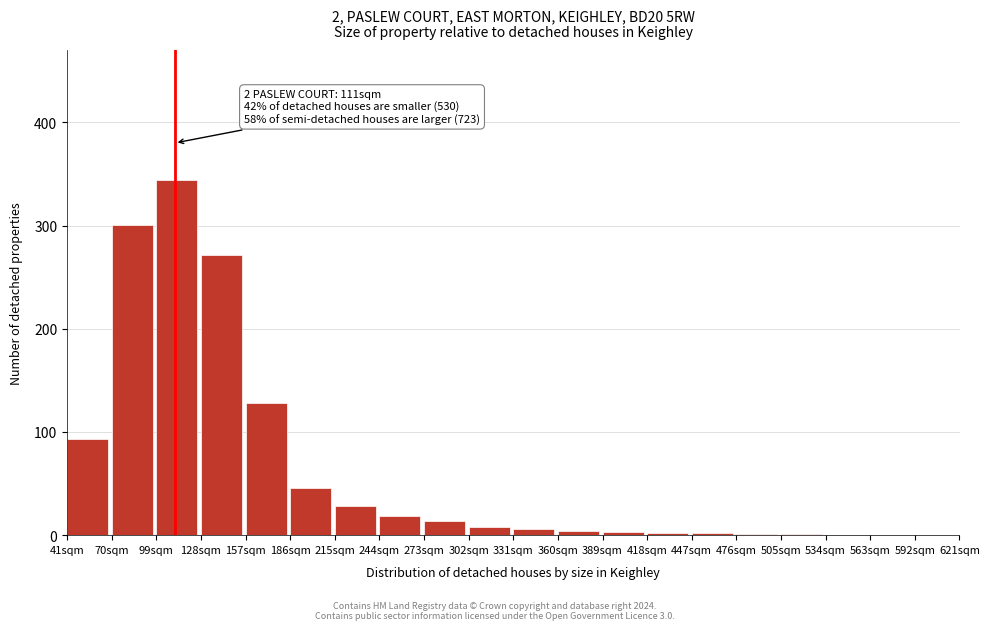

What is the maximum value shown in the chart?

344